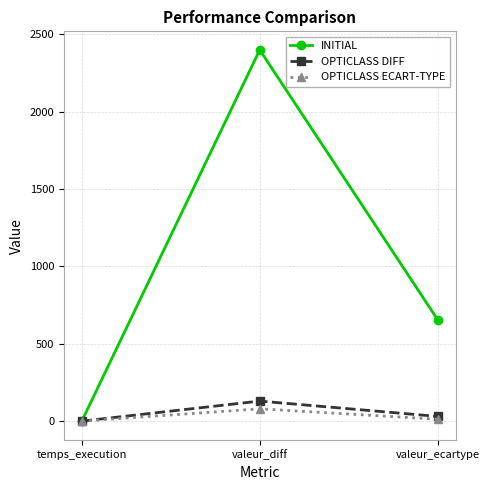

At how many categories does at least one series exceed 2399?

1